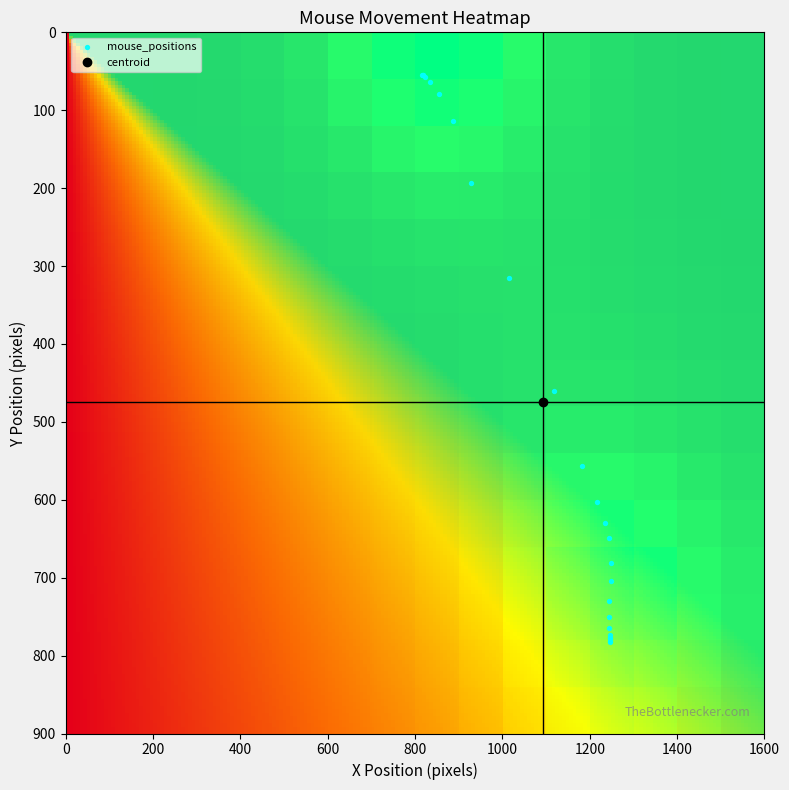

Reading left to right, extract all data points from this chart.

55	55	55	57	64	79	114	194	315	461	556	603	630	649	681	704	730	750	765	774	777	778	781	782